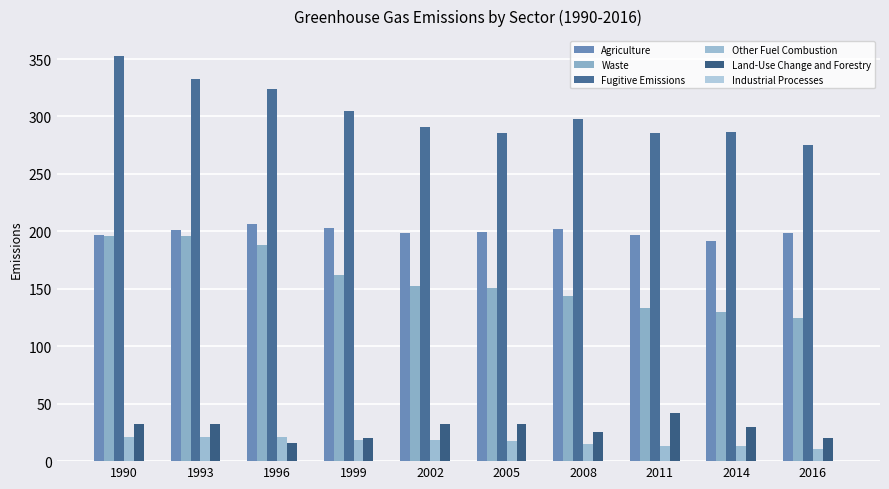

What is the highest value of the Waste series?

196.1